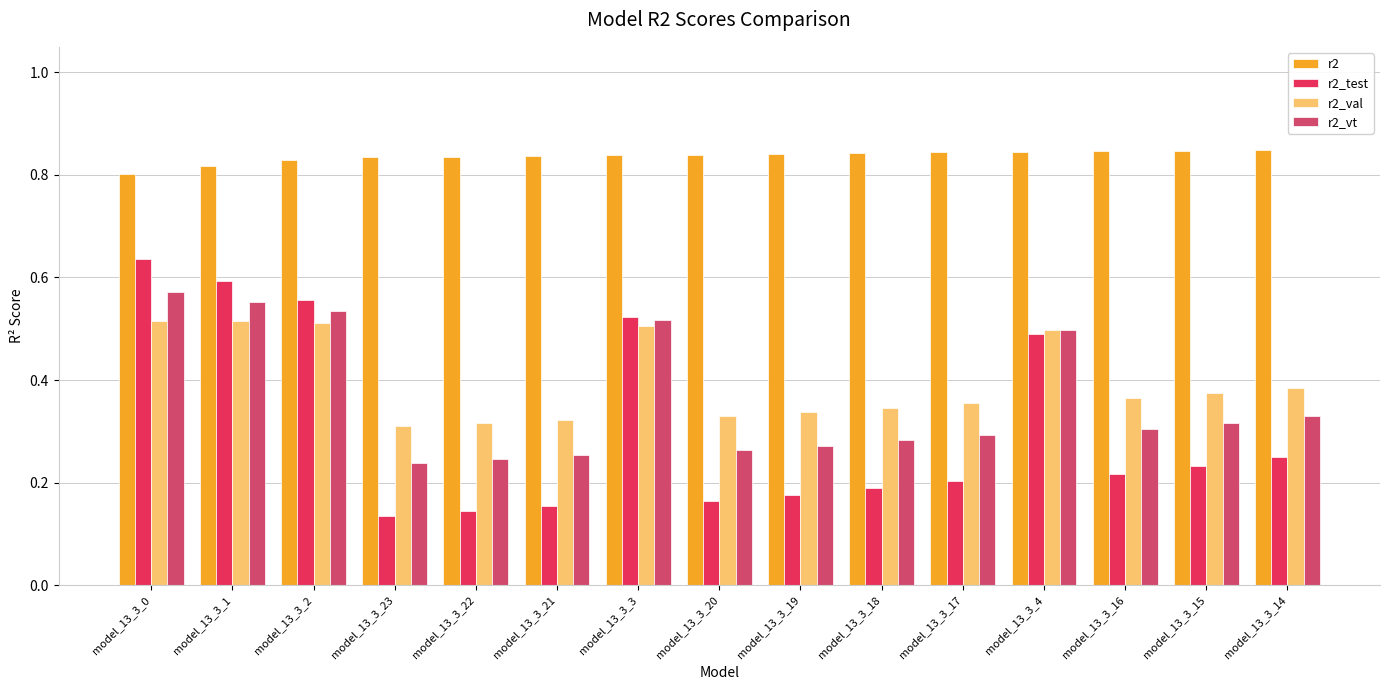

What position from the right is model_13_3_15?

2